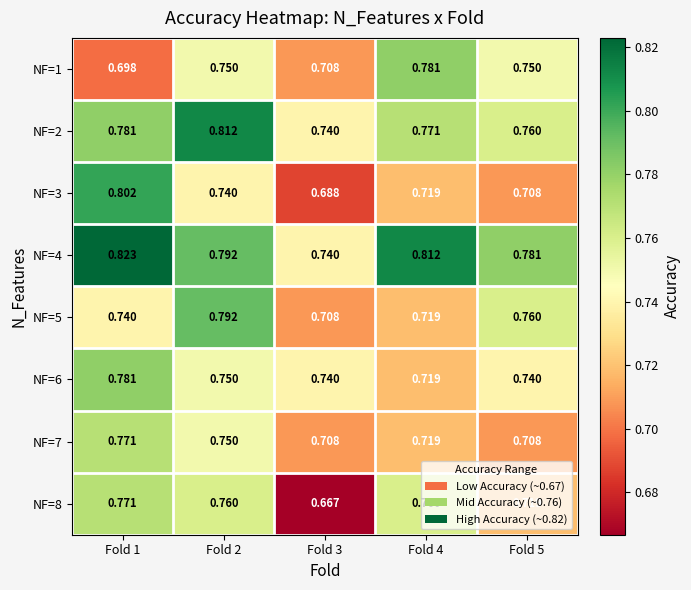

Is the value of NF=1 at Fold 3 greater than the value of NF=8 at Fold 1?

No